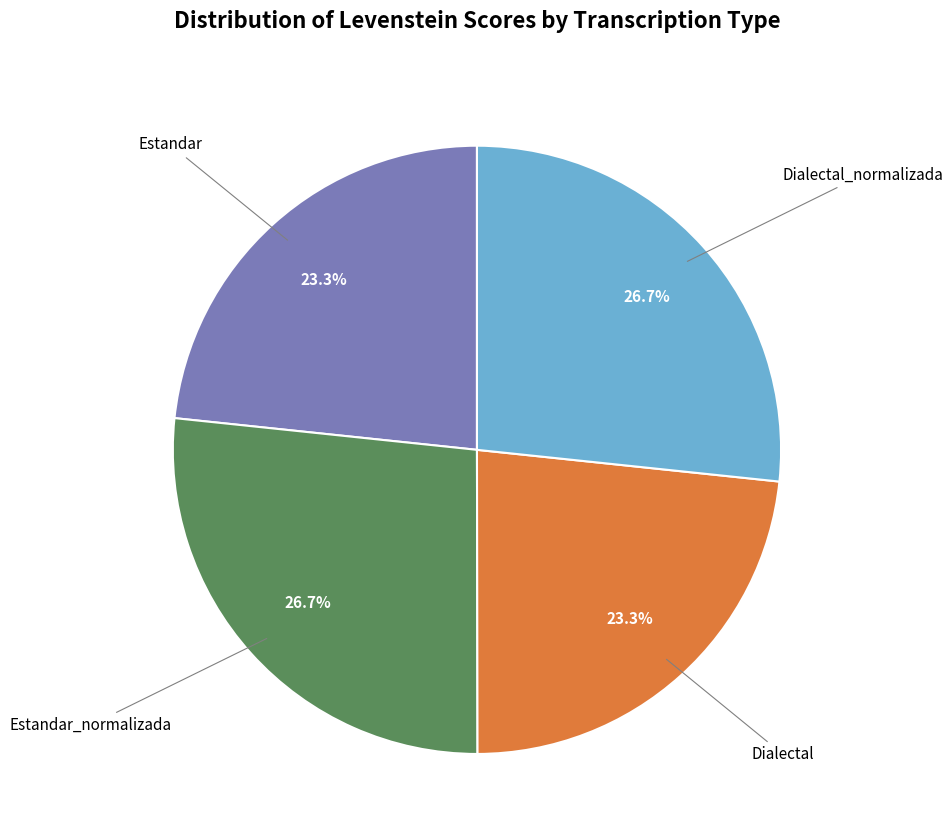

Is there a majority slice in this chart?

No